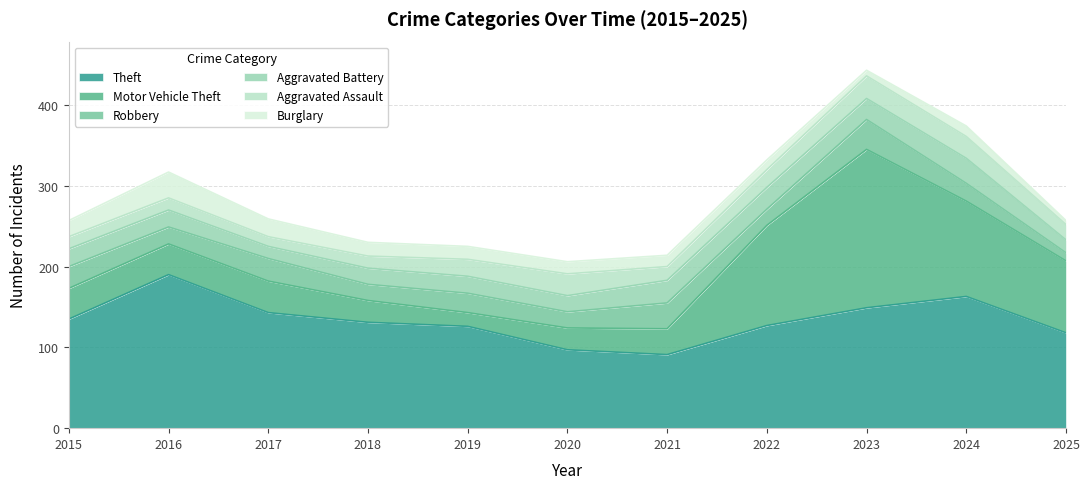

What is the sum of all Motor Vehicle Theft values?

745